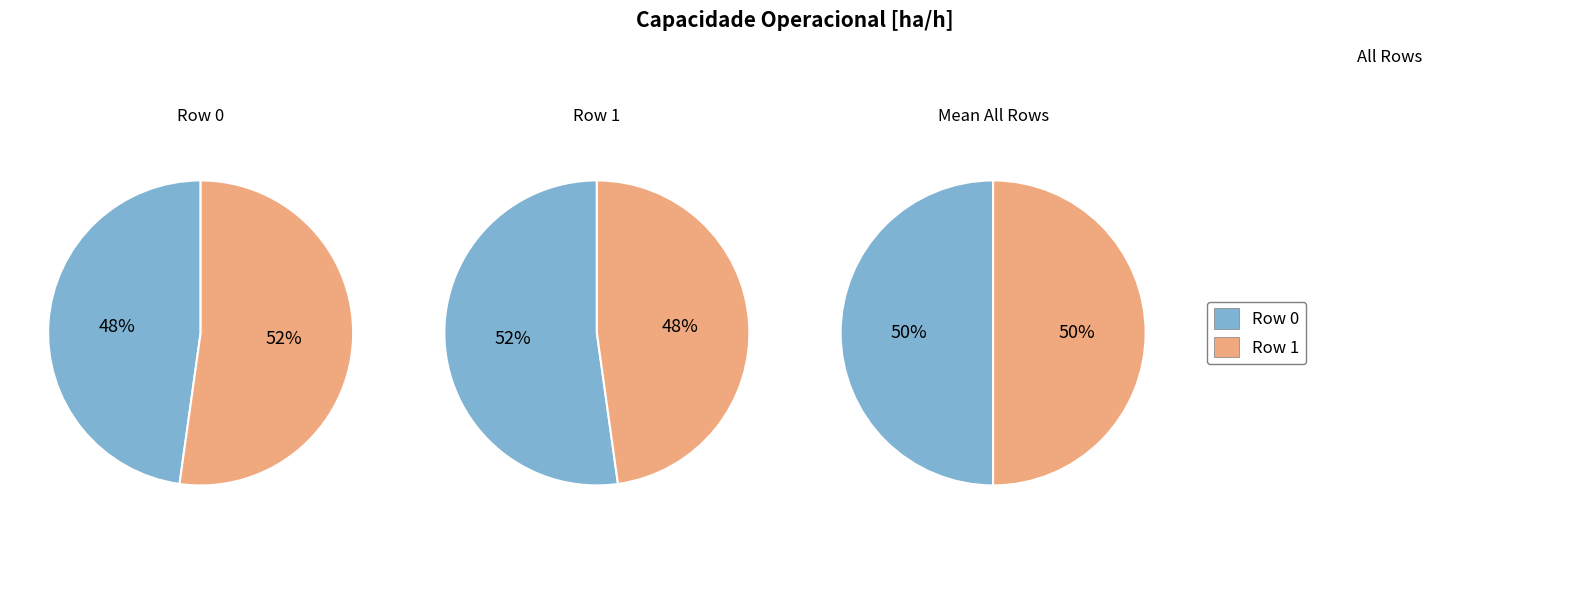

Combined, what portion of the pie is Row 0 and Row 1?

100.0%